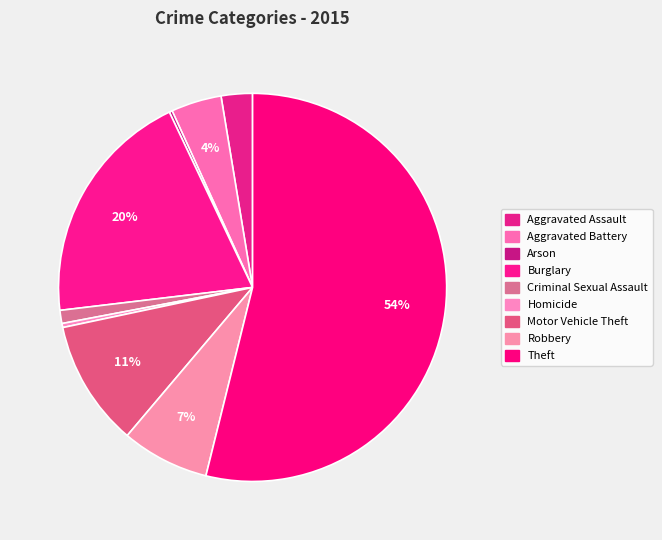

Is there any slice that represents more than half of the pie?

Yes